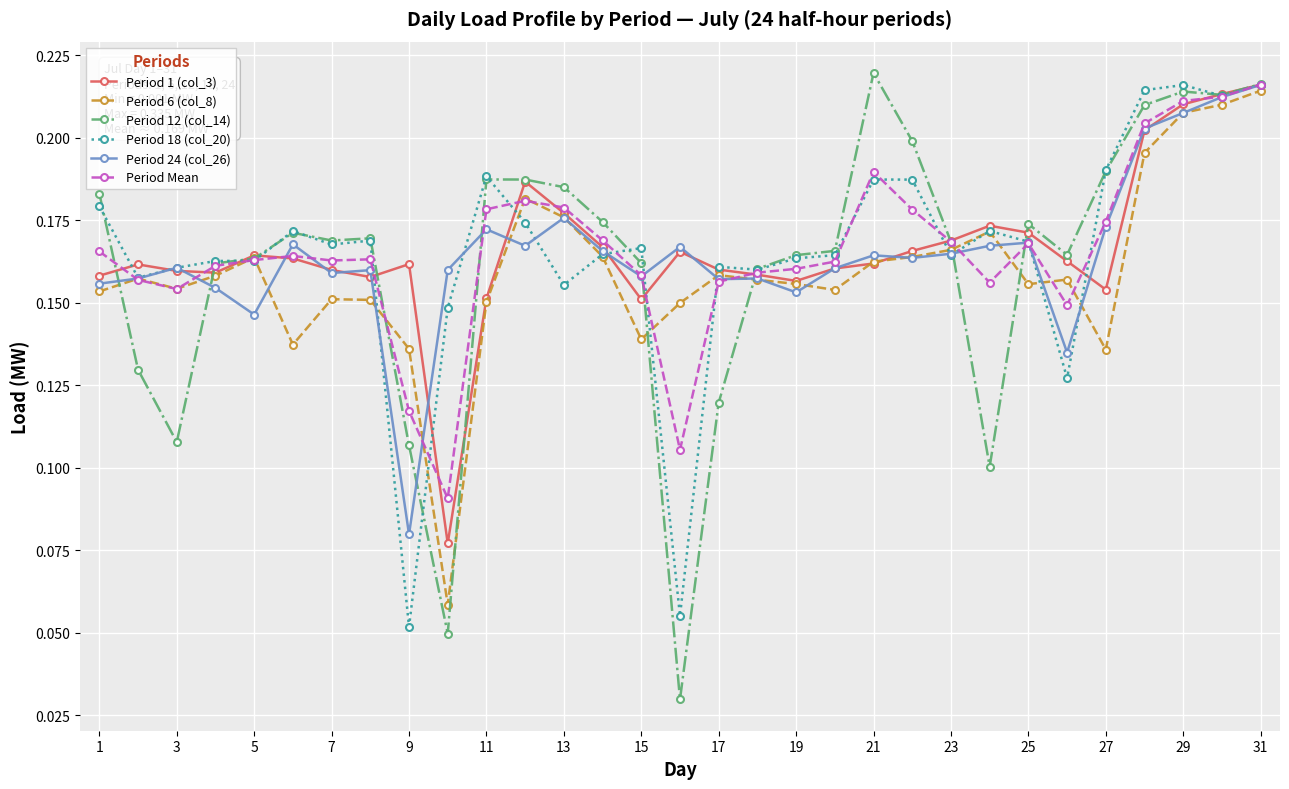

True or false: Period Mean has more than 0 interior local peaks.

True